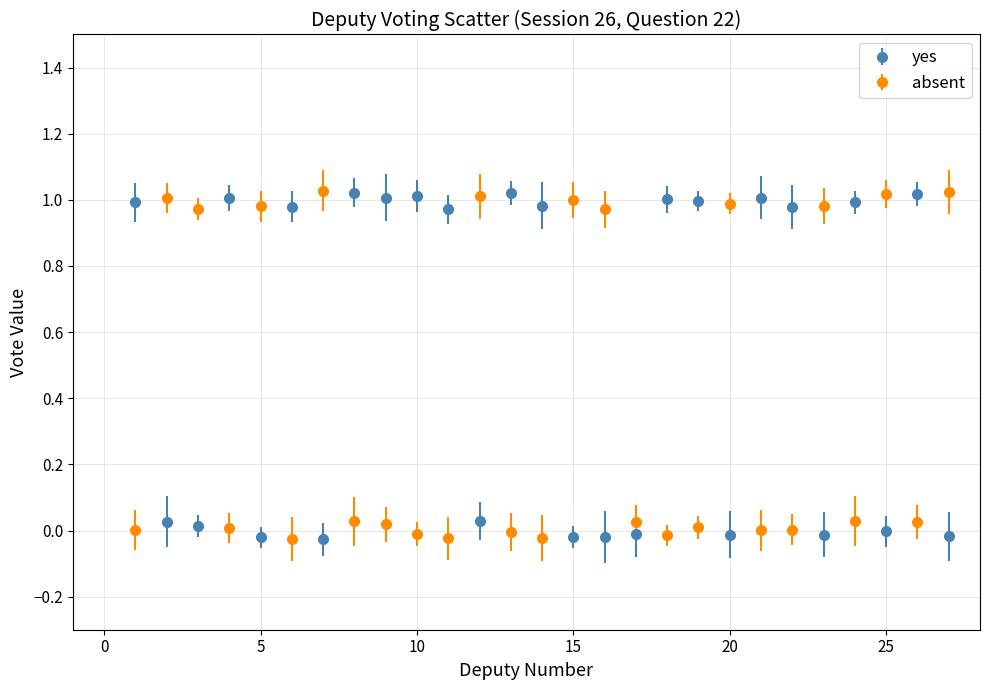

True or false: yes has more than 0 points higher than both neighbors.

True